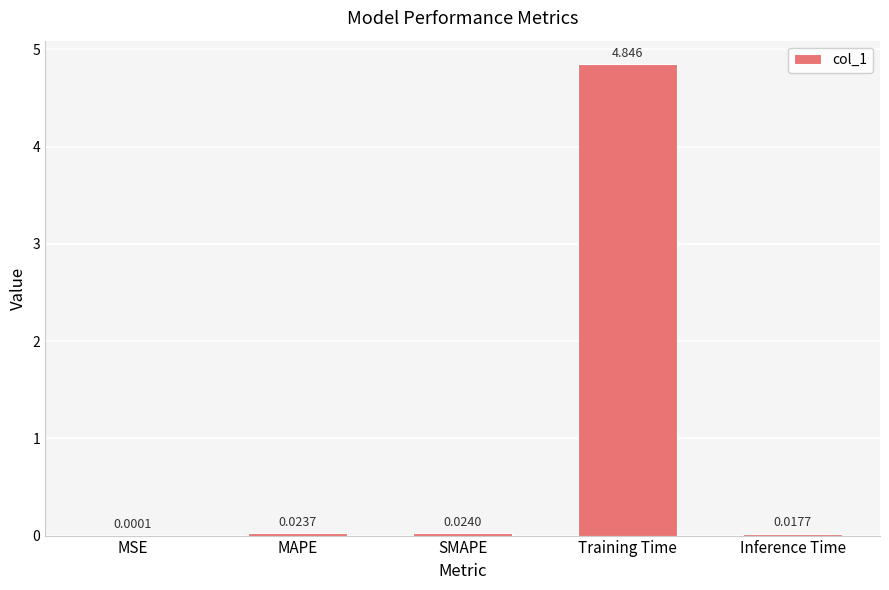

Which category has the highest value across all series?

Training Time